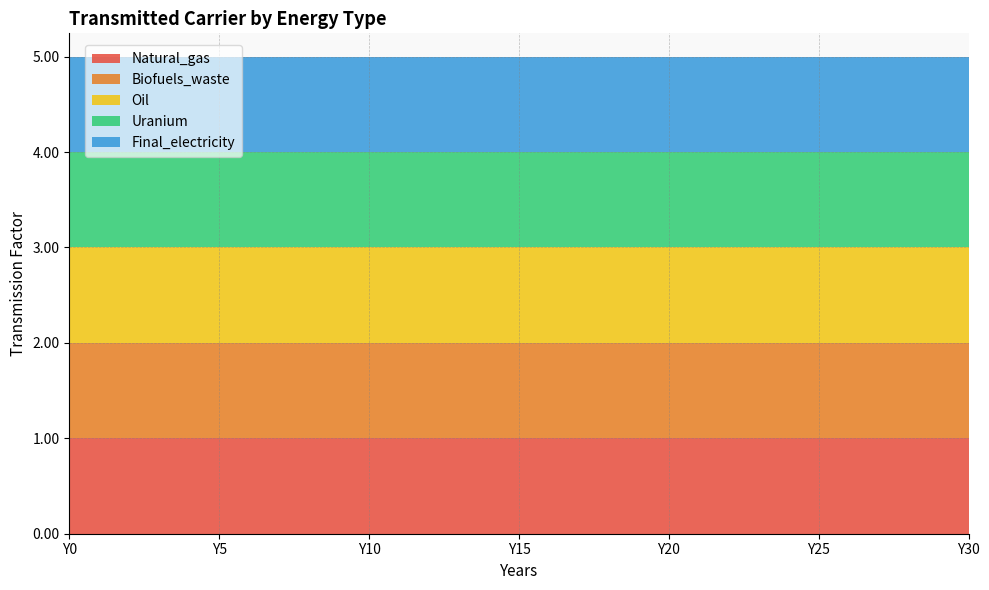

Reading left to right, what are all the values shown in this chart?

Natural_gas: Y0=1.0	Y1=1.0	Y2=1.0	Y3=1.0	Y4=1.0	Y5=1.0	Y6=1.0	Y7=1.0	Y8=1.0	Y9=1.0	Y10=1.0	Y11=1.0	Y12=1.0	Y13=1.0	Y14=1.0	Y15=1.0	Y16=1.0	Y17=1.0	Y18=1.0	Y19=1.0	Y20=1.0	Y21=1.0	Y22=1.0	Y23=1.0	Y24=1.0	Y25=1.0	Y26=1.0	Y27=1.0	Y28=1.0	Y29=1.0	Y30=1.0
Biofuels_waste: Y0=1.0	Y1=1.0	Y2=1.0	Y3=1.0	Y4=1.0	Y5=1.0	Y6=1.0	Y7=1.0	Y8=1.0	Y9=1.0	Y10=1.0	Y11=1.0	Y12=1.0	Y13=1.0	Y14=1.0	Y15=1.0	Y16=1.0	Y17=1.0	Y18=1.0	Y19=1.0	Y20=1.0	Y21=1.0	Y22=1.0	Y23=1.0	Y24=1.0	Y25=1.0	Y26=1.0	Y27=1.0	Y28=1.0	Y29=1.0	Y30=1.0
Oil: Y0=1.0	Y1=1.0	Y2=1.0	Y3=1.0	Y4=1.0	Y5=1.0	Y6=1.0	Y7=1.0	Y8=1.0	Y9=1.0	Y10=1.0	Y11=1.0	Y12=1.0	Y13=1.0	Y14=1.0	Y15=1.0	Y16=1.0	Y17=1.0	Y18=1.0	Y19=1.0	Y20=1.0	Y21=1.0	Y22=1.0	Y23=1.0	Y24=1.0	Y25=1.0	Y26=1.0	Y27=1.0	Y28=1.0	Y29=1.0	Y30=1.0
Uranium: Y0=1.0	Y1=1.0	Y2=1.0	Y3=1.0	Y4=1.0	Y5=1.0	Y6=1.0	Y7=1.0	Y8=1.0	Y9=1.0	Y10=1.0	Y11=1.0	Y12=1.0	Y13=1.0	Y14=1.0	Y15=1.0	Y16=1.0	Y17=1.0	Y18=1.0	Y19=1.0	Y20=1.0	Y21=1.0	Y22=1.0	Y23=1.0	Y24=1.0	Y25=1.0	Y26=1.0	Y27=1.0	Y28=1.0	Y29=1.0	Y30=1.0
Final_electricity: Y0=1.0	Y1=1.0	Y2=1.0	Y3=1.0	Y4=1.0	Y5=1.0	Y6=1.0	Y7=1.0	Y8=1.0	Y9=1.0	Y10=1.0	Y11=1.0	Y12=1.0	Y13=1.0	Y14=1.0	Y15=1.0	Y16=1.0	Y17=1.0	Y18=1.0	Y19=1.0	Y20=1.0	Y21=1.0	Y22=1.0	Y23=1.0	Y24=1.0	Y25=1.0	Y26=1.0	Y27=1.0	Y28=1.0	Y29=1.0	Y30=1.0